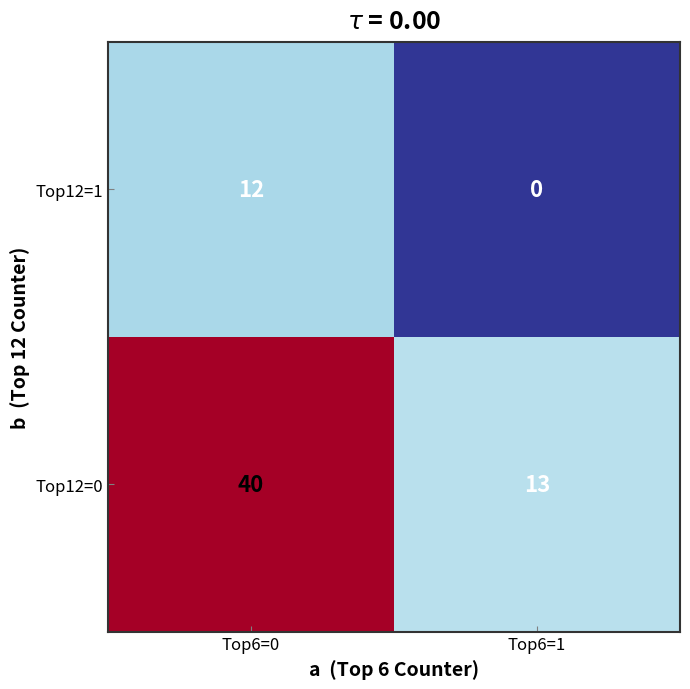

How many categories are shown in the chart?

2